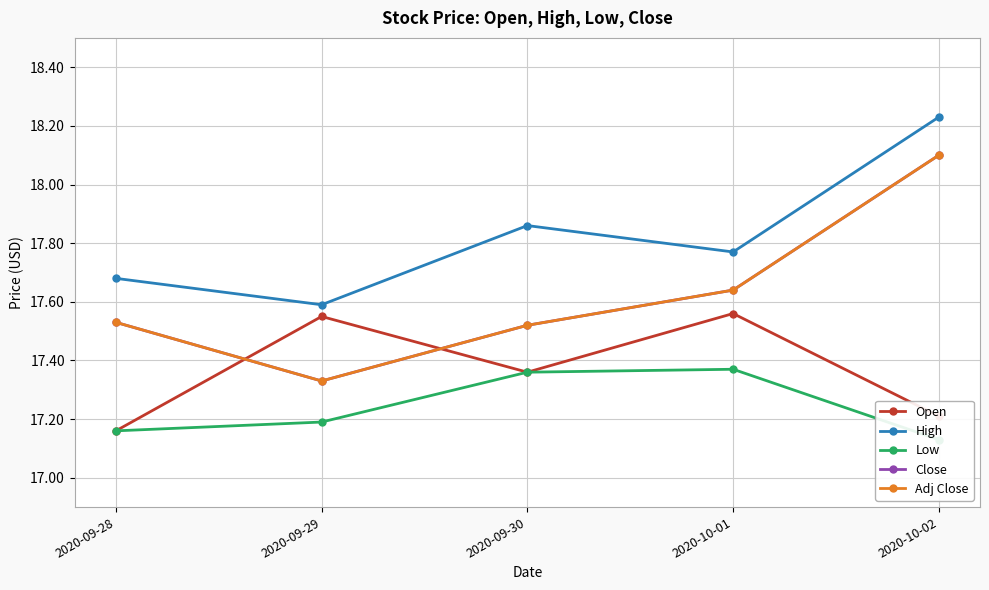

Which series has the largest range (max minus min)?

Close